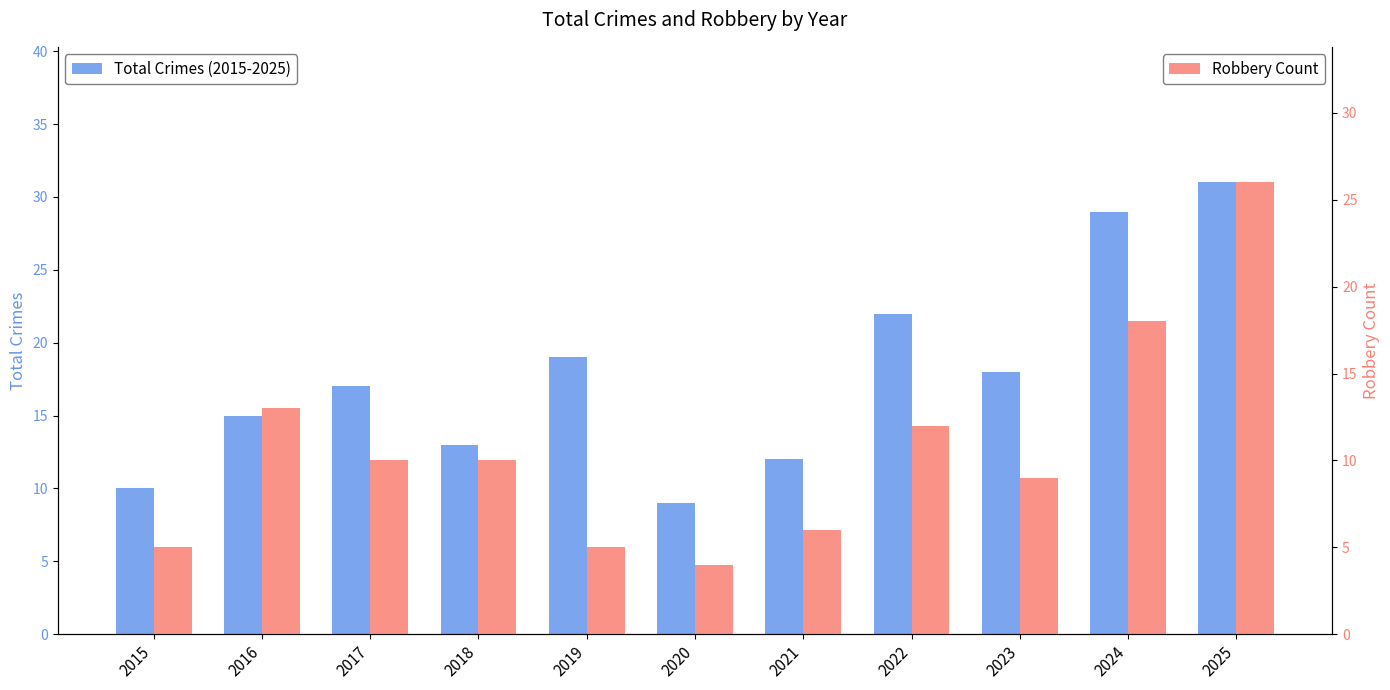

What is the difference between the highest and lowest values at 2015?

5